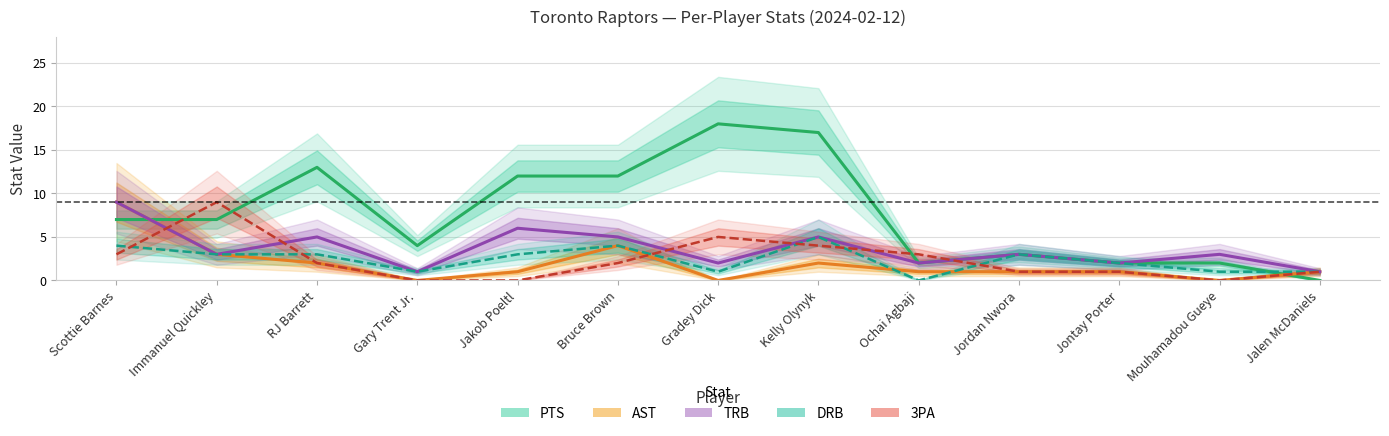

Between Gradey Dick and RJ Barrett, which is larger?

Gradey Dick